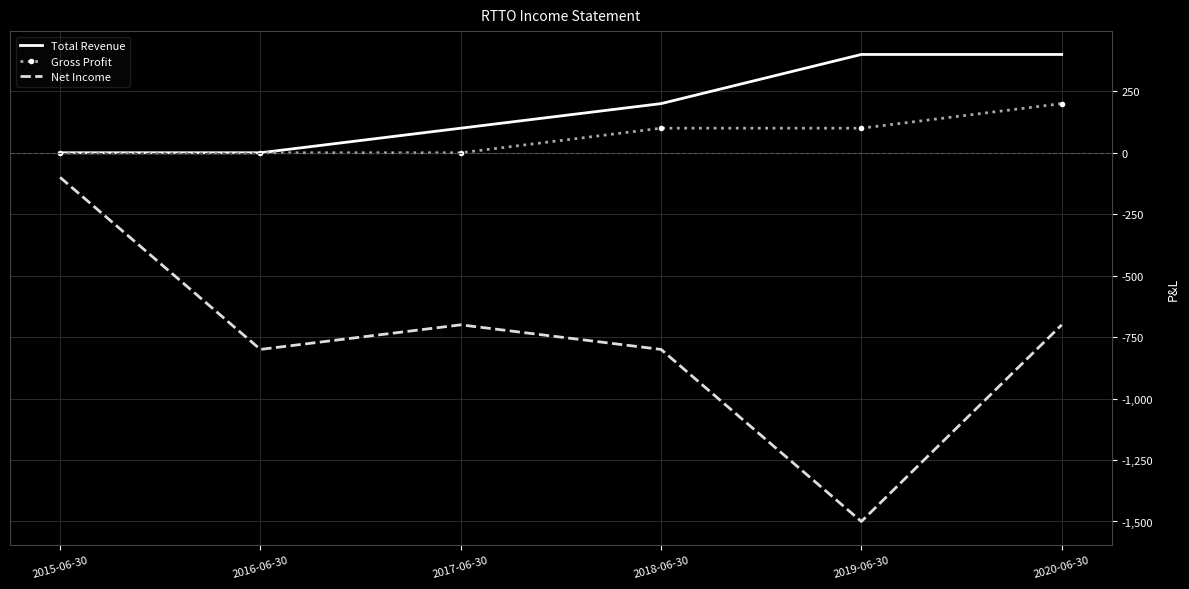

What is the difference between the Net Income values at 2015-06-30 and 2016-06-30?

700